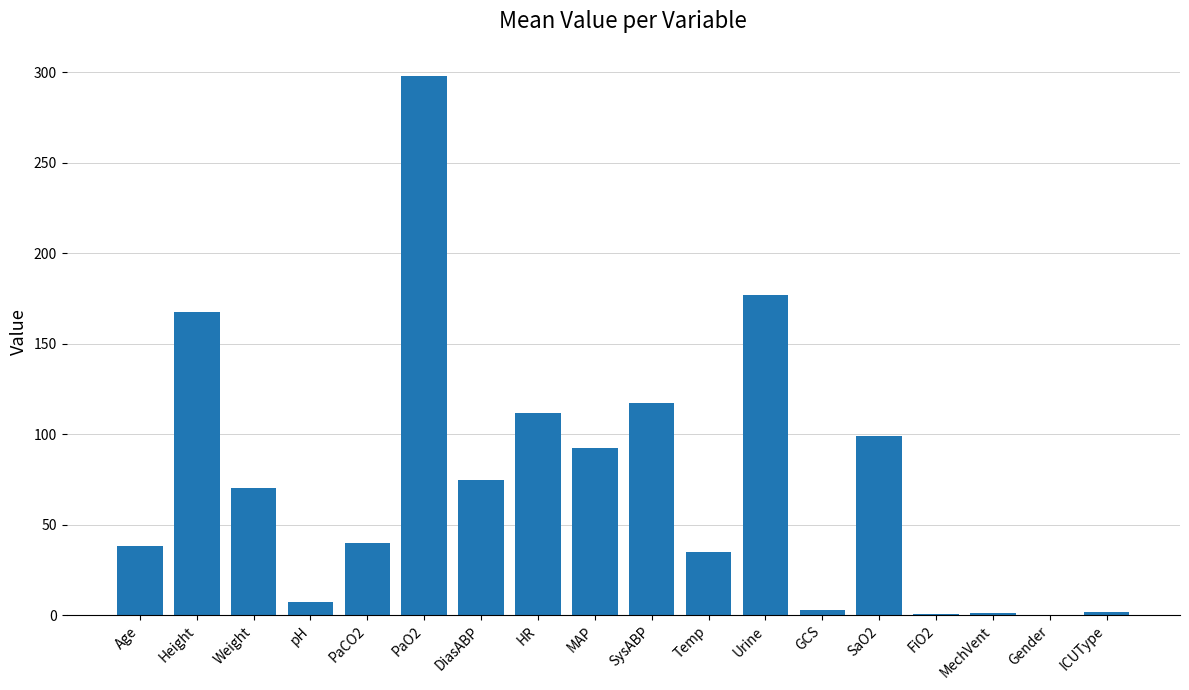

Which category has the highest value across all series?

PaO2